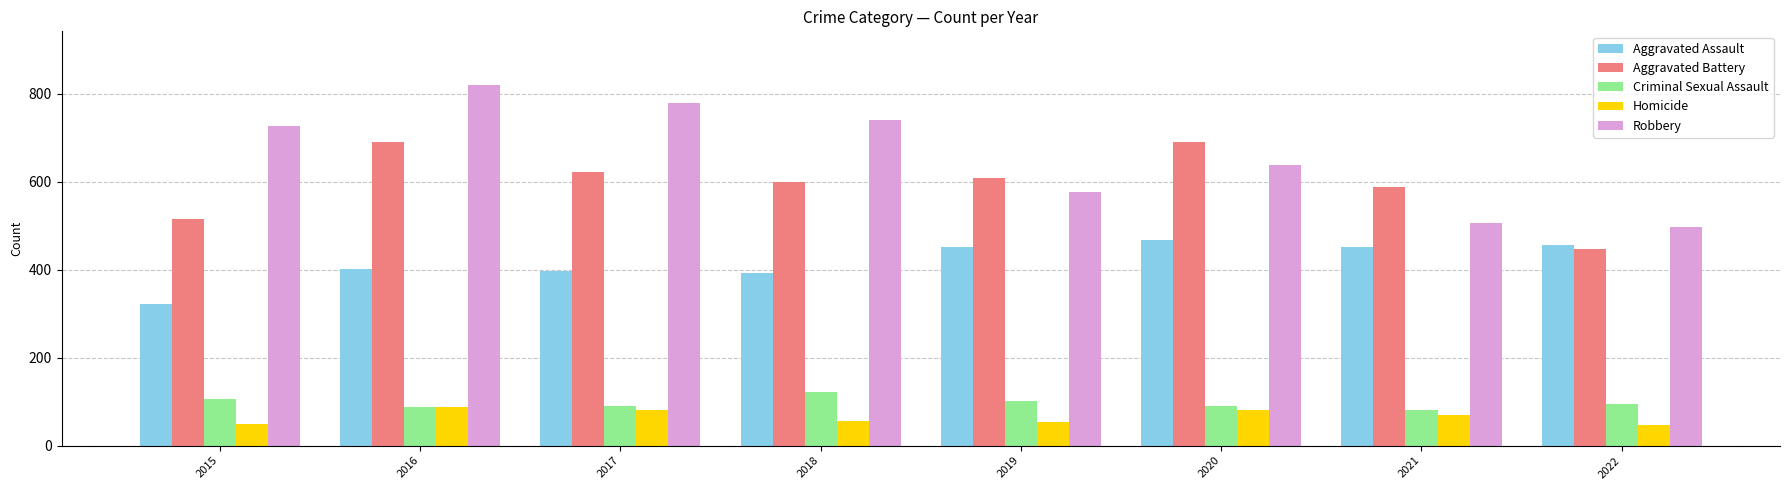

At which category is the sum across all series the highest?

2016